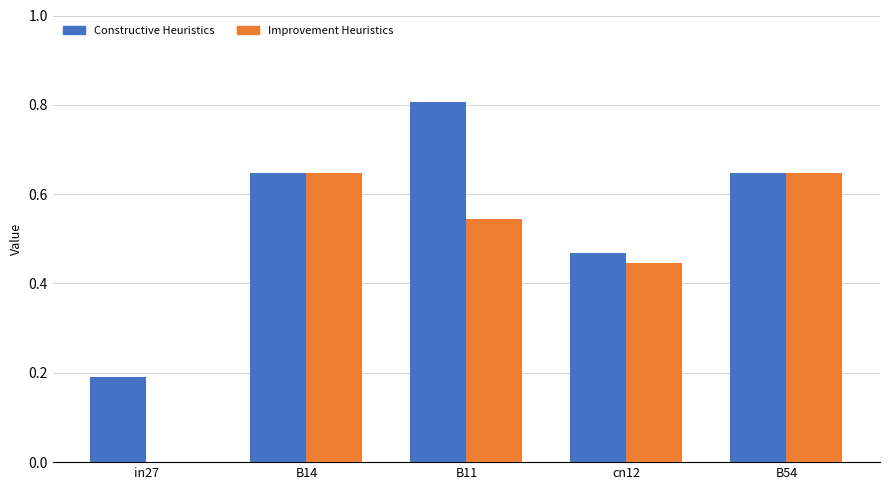

How many groups of bars are there?

5